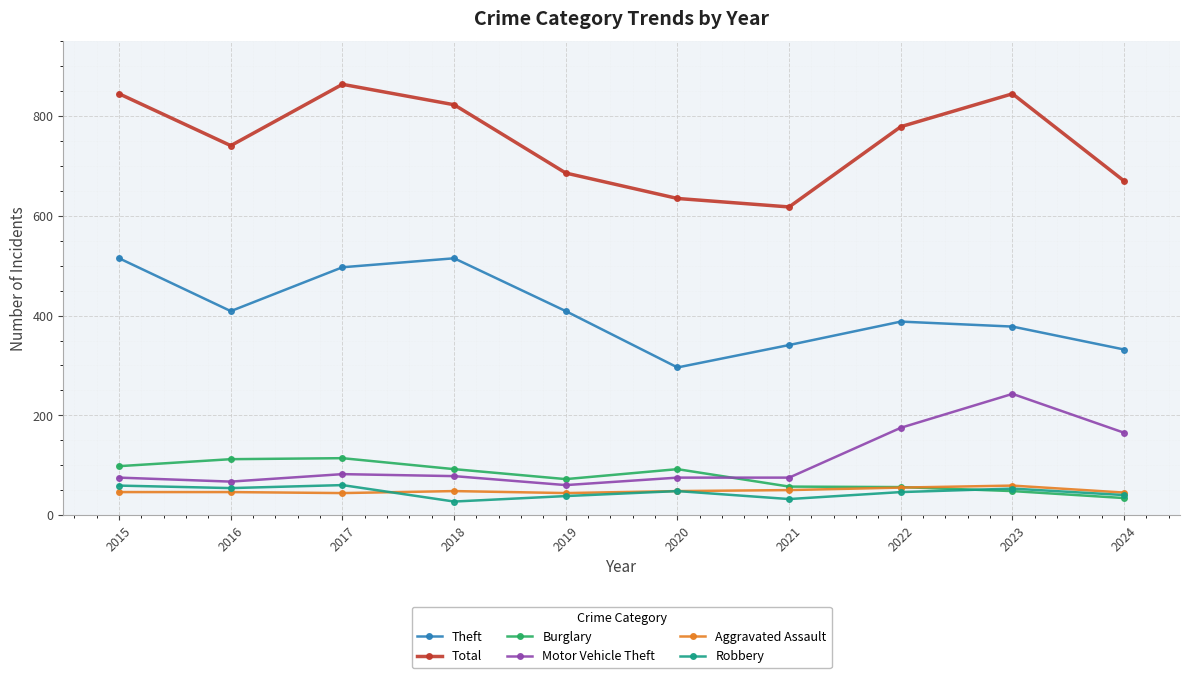

Is the value of Aggravated Assault at 2018 greater than the value of Motor Vehicle Theft at 2019?

No